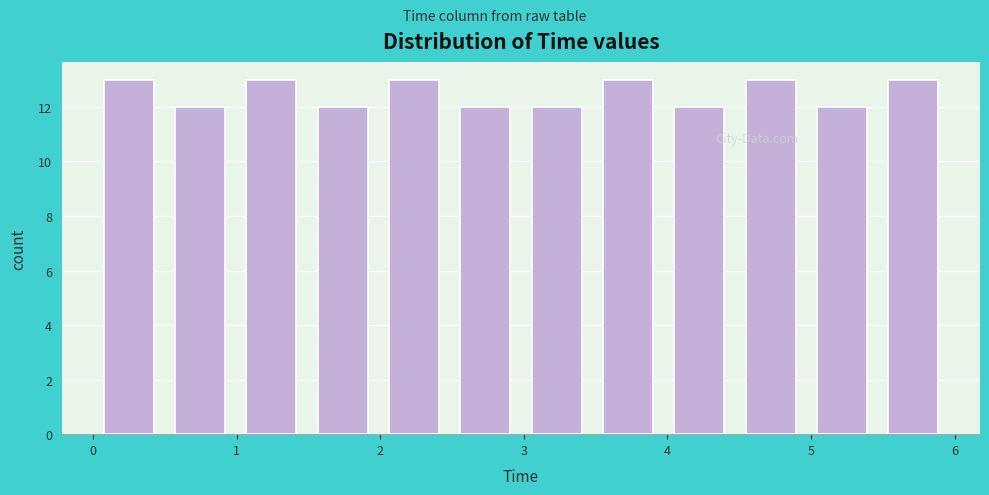

Reading left to right, list every bar in this chart as the range it spans on the x-axis followed by its height. Neither the bar edges nor the heights are printed on the chart, so give them approximately, as read against the axes.

0.0 to 0.5: 13
0.5 to 1.0: 12
1.0 to 1.5: 13
1.5 to 2.0: 12
2.0 to 2.5: 13
2.5 to 3.0: 12
3.0 to 3.5: 12
3.5 to 4.0: 13
4.0 to 4.5: 12
4.5 to 5.0: 13
5.0 to 5.5: 12
5.5 to 6.0: 13